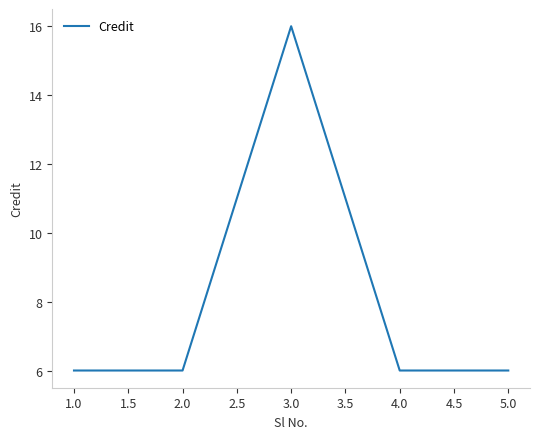

The chart shows a value of 9 at 2.0. True or false?

False